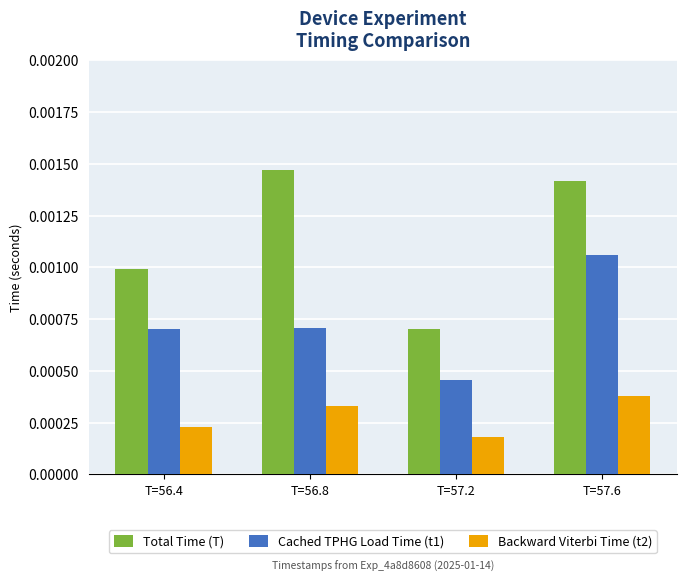

Where is Backward Viterbi Time (t2) nearest to the value 0?

T=57.2